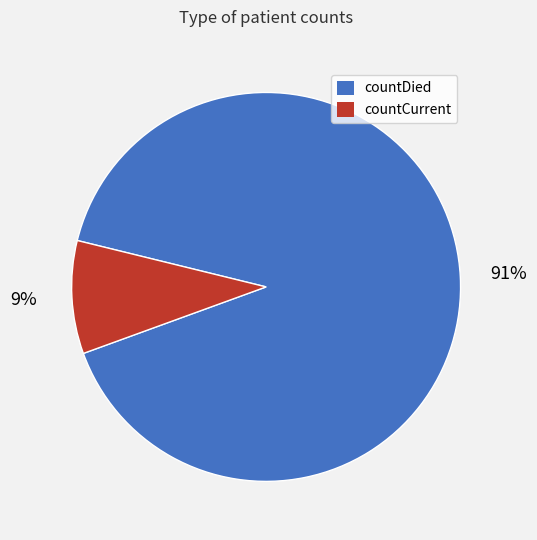

How many slices are in this pie chart?

2